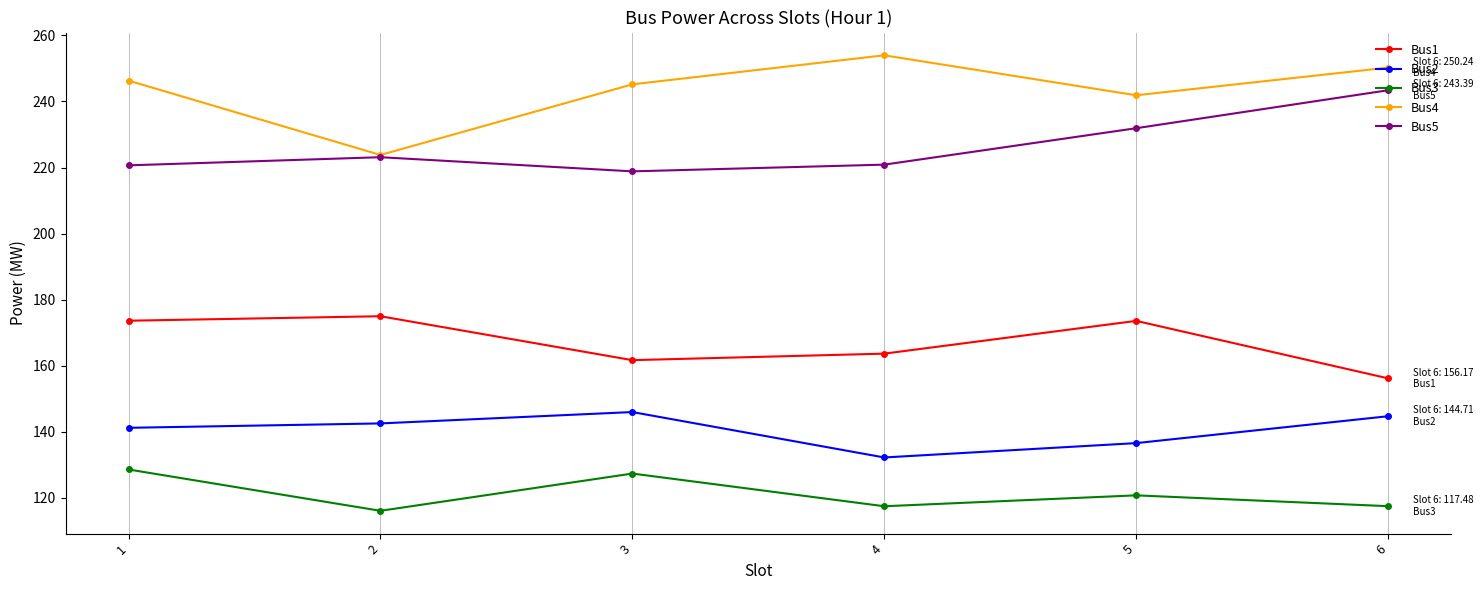

At how many categories does at least one series exceed 184?

6